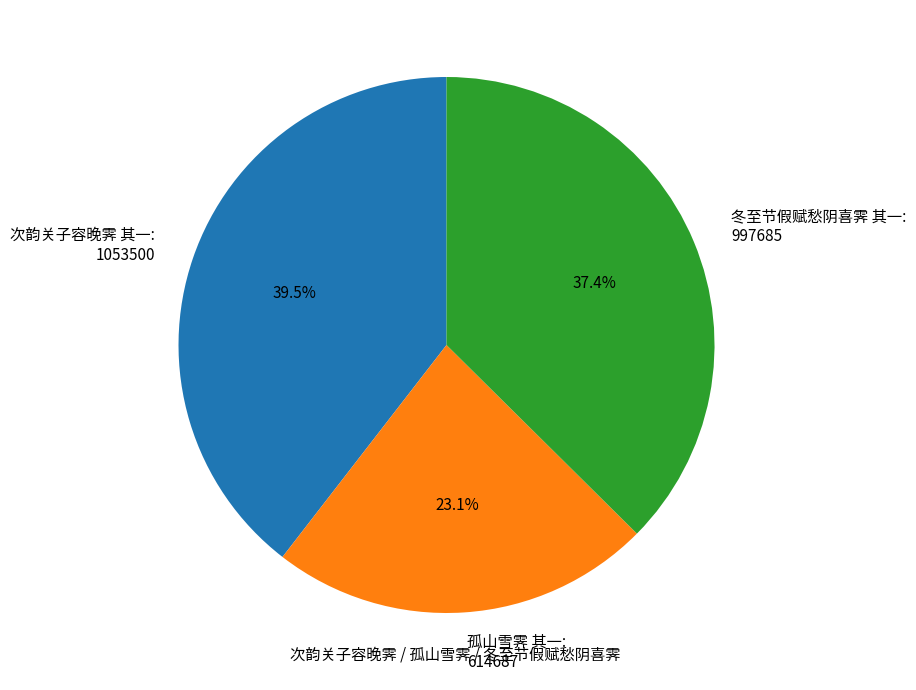

Is there a majority slice in this chart?

No